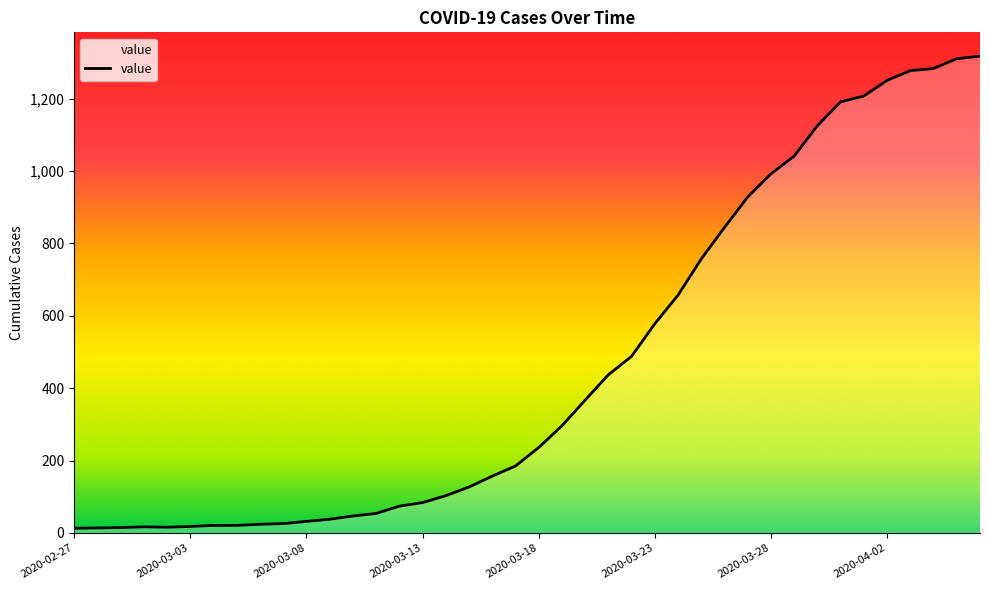

What is the difference between the maximum and minimum values?

1304